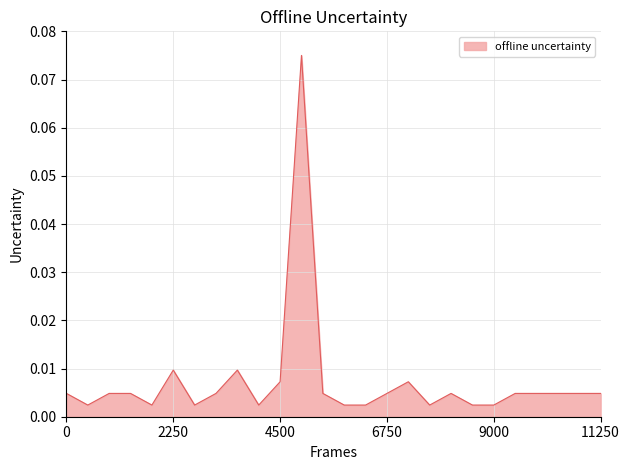

Is this an area chart (filled region under the line)?

Yes